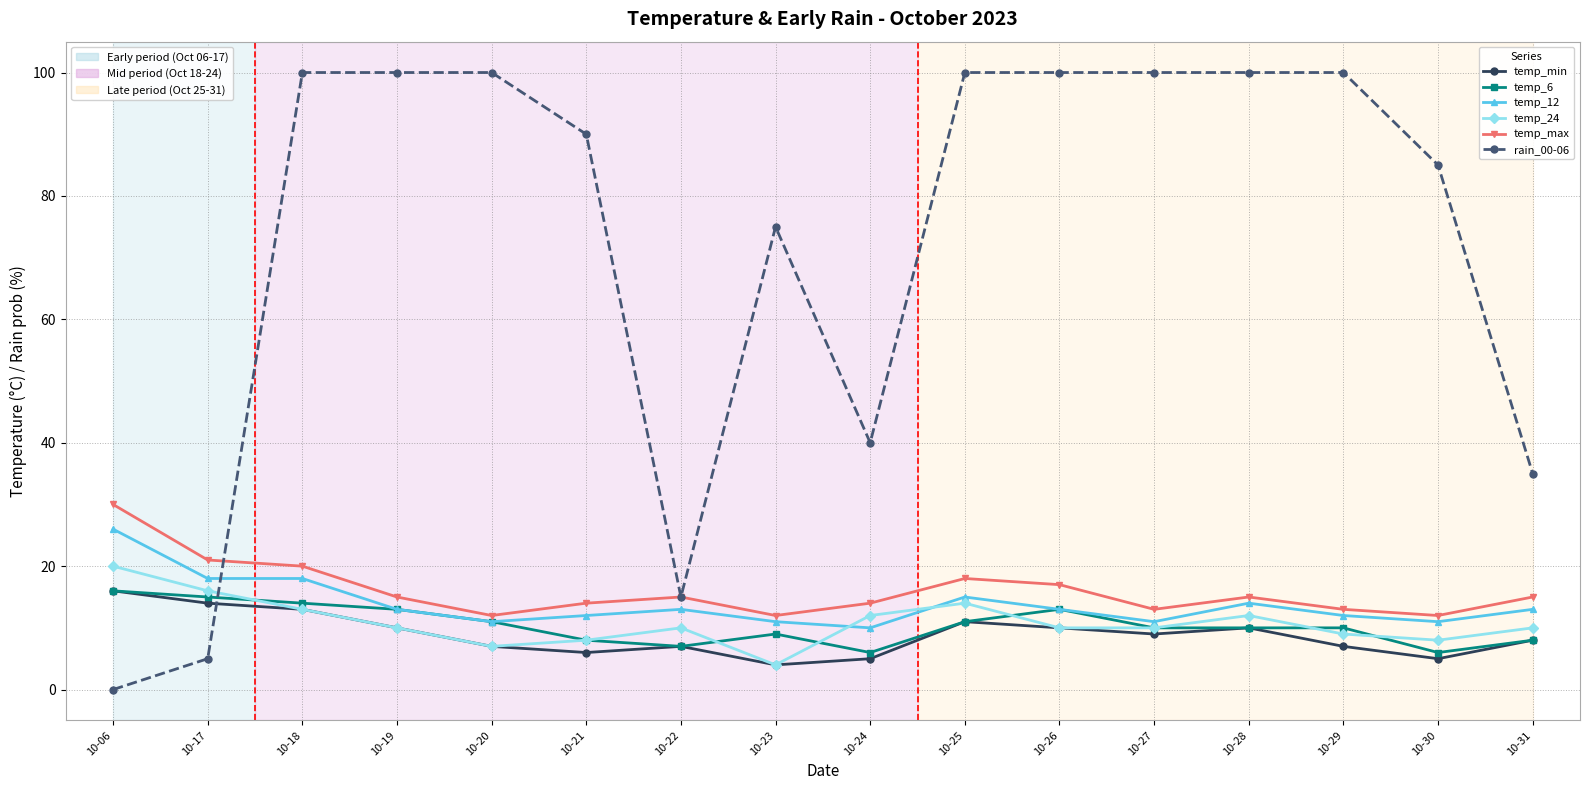

How many categories are shown in the chart?

16